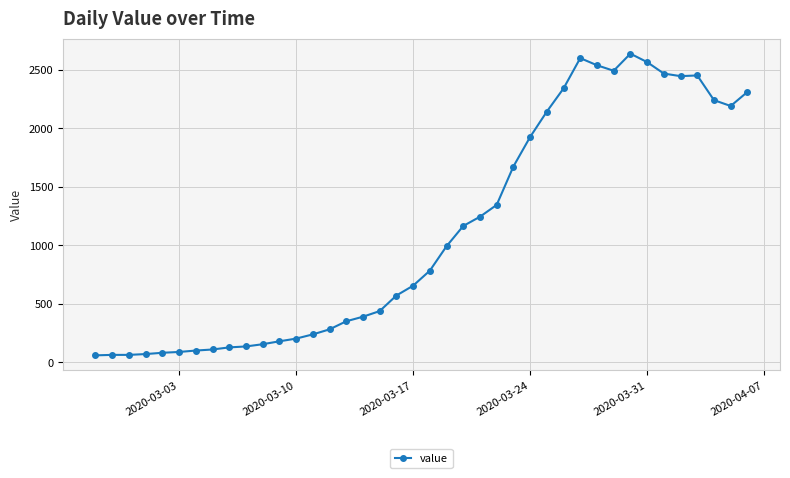

What is the greatest value displayed?

2638